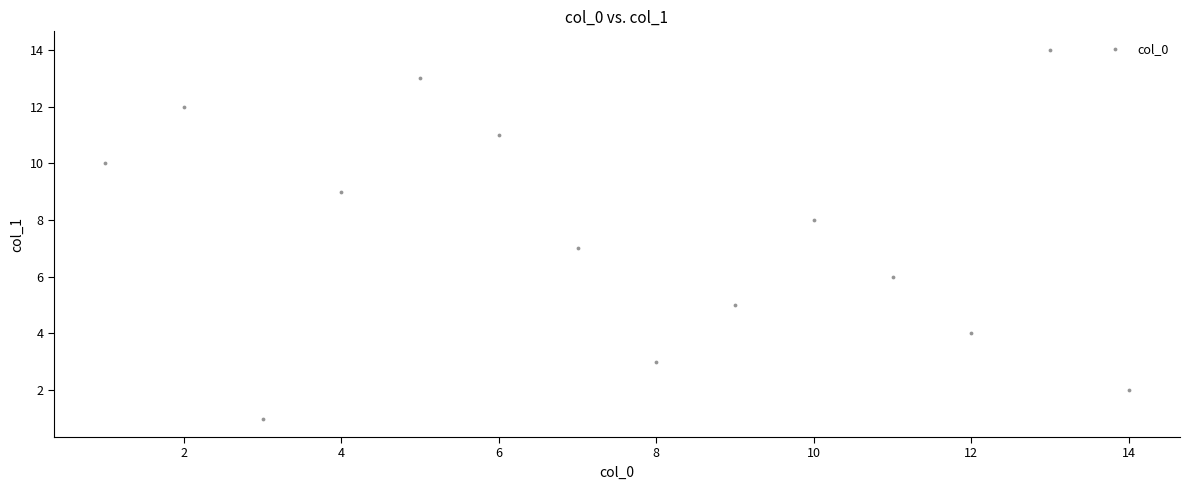

What is the range of Y values (max minus min)?

13